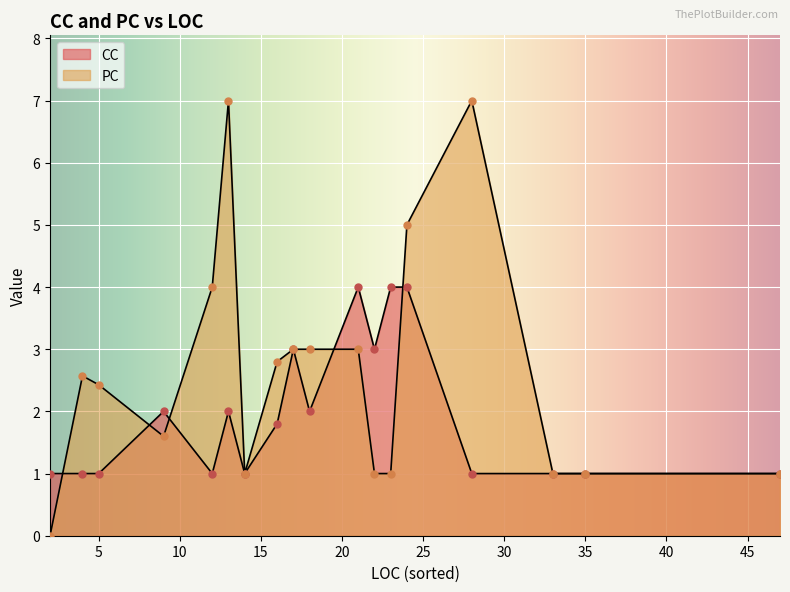

How many lines are shown in the chart?

2